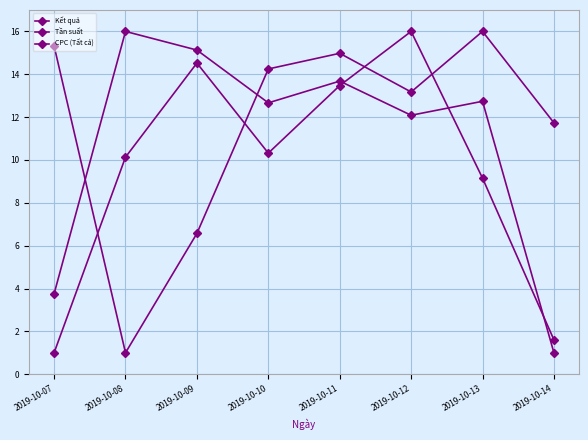

Count the number of categories in the chart.

8